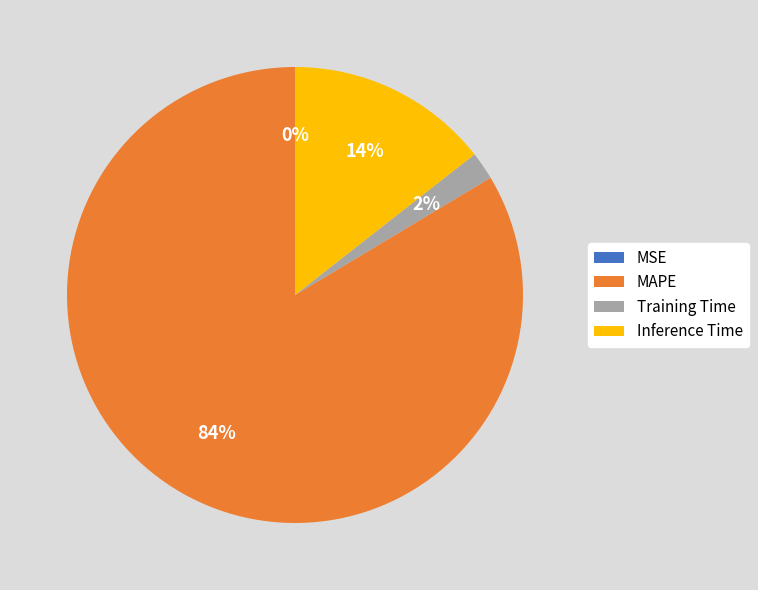

Is it true that Training Time is 2% of the pie?

True